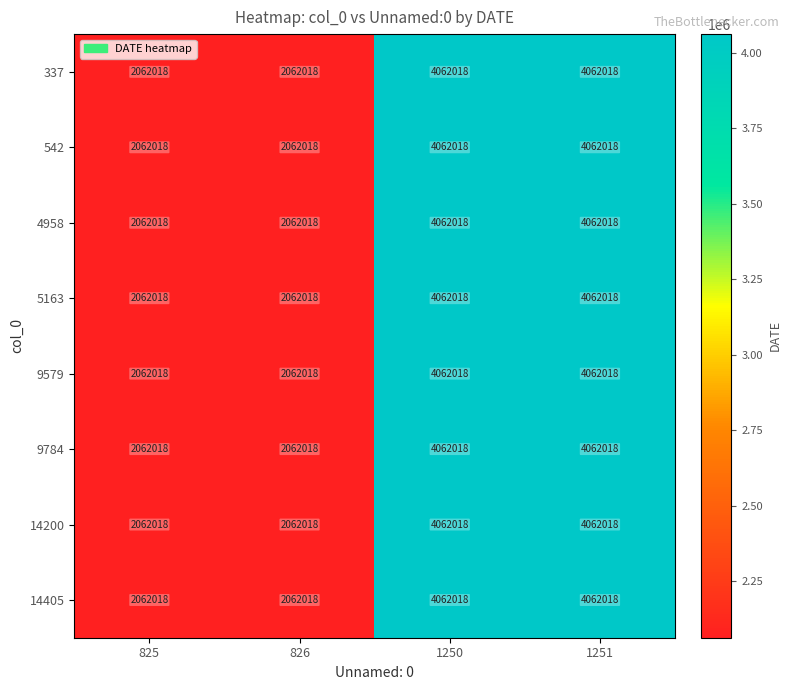

What is the minimum value shown in the chart?

2062018